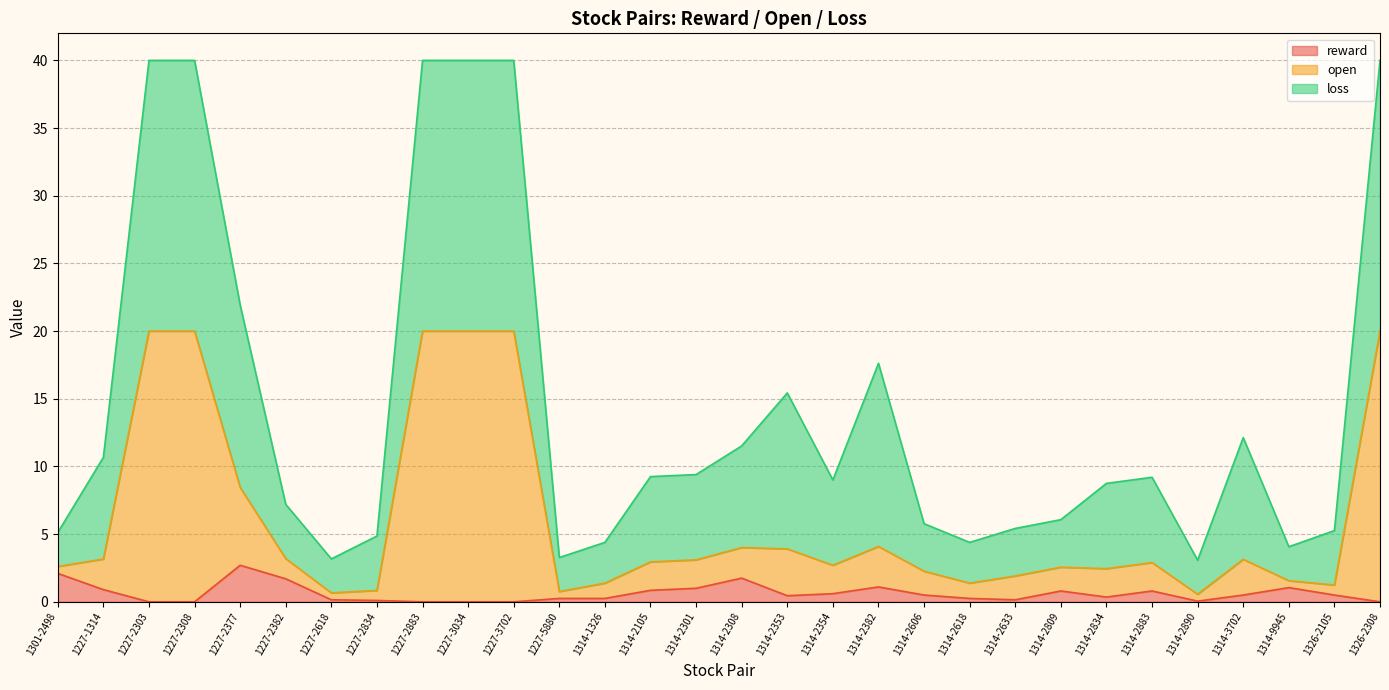

What is the highest value of the reward series?

2.7